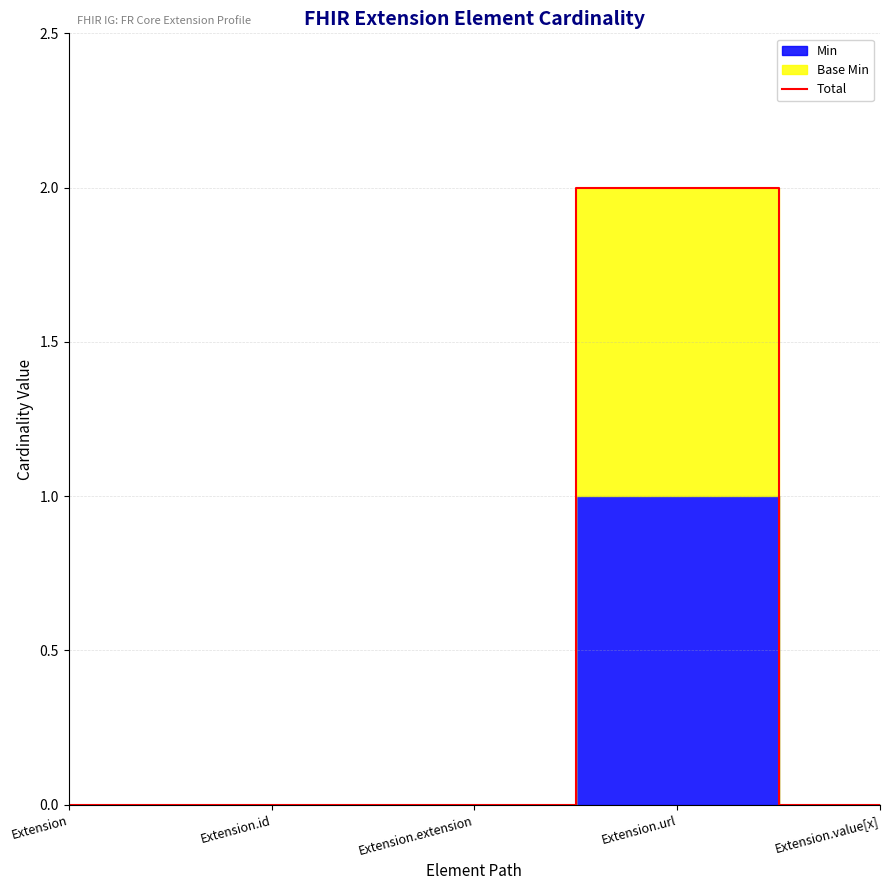

Reading left to right, what are all the values shown in this chart?

Extension=0	Extension.id=0	Extension.extension=0	Extension.url=2	Extension.value[x]=0